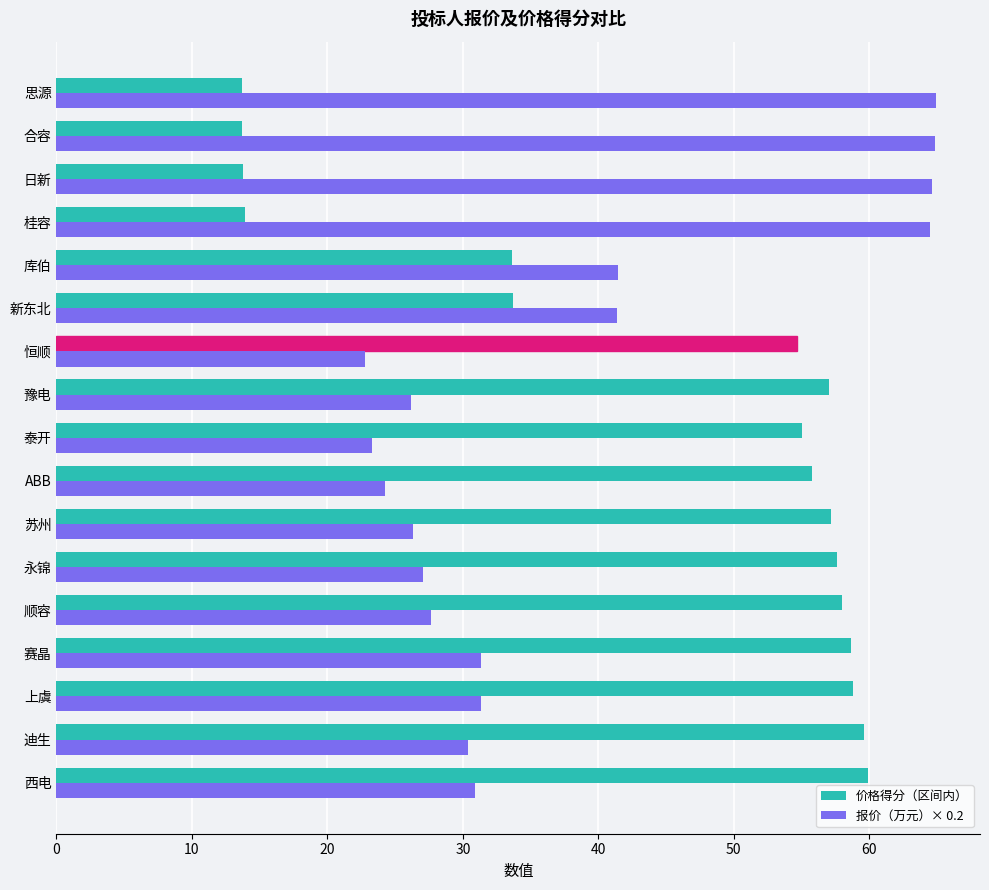

At how many categories does at least one series exceed 53?

15